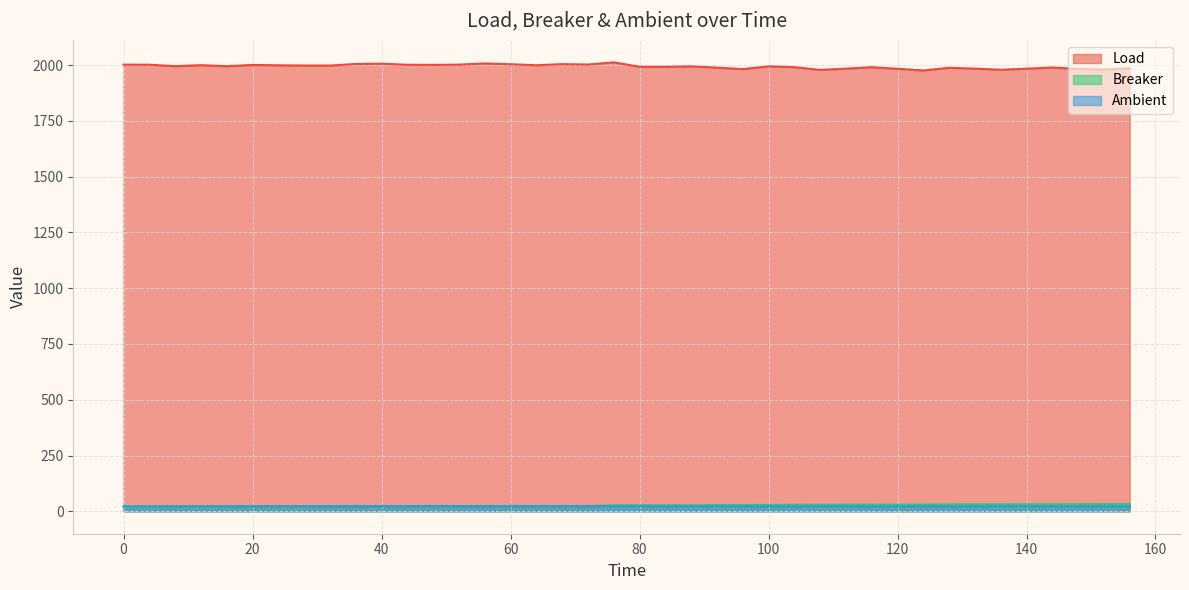

Where is Load nearest to the value 1994?

88